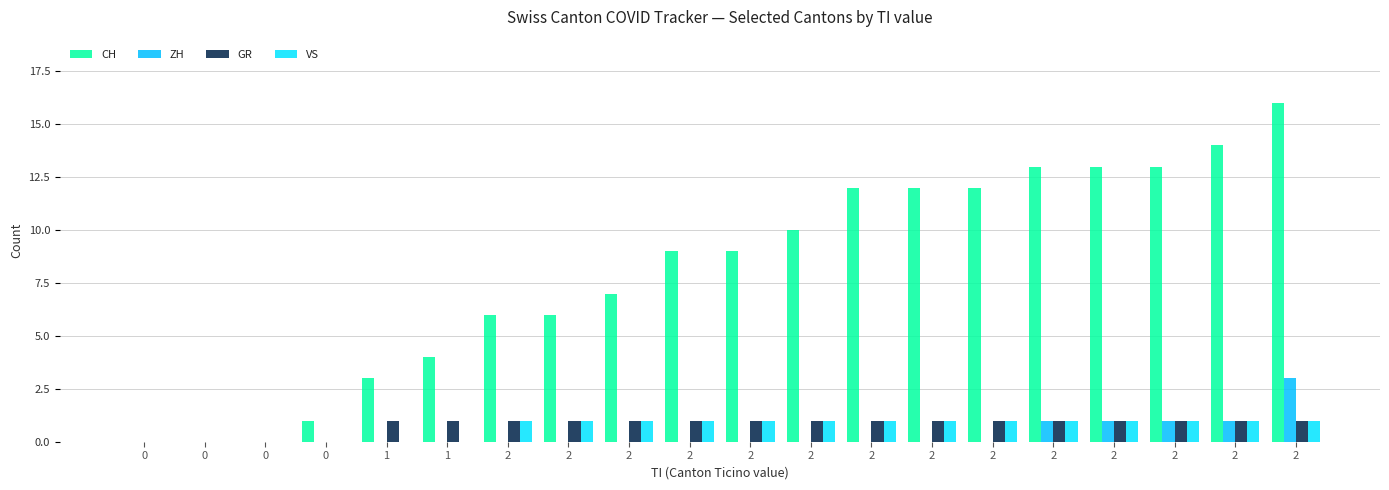

How many categories are shown in the chart?

20